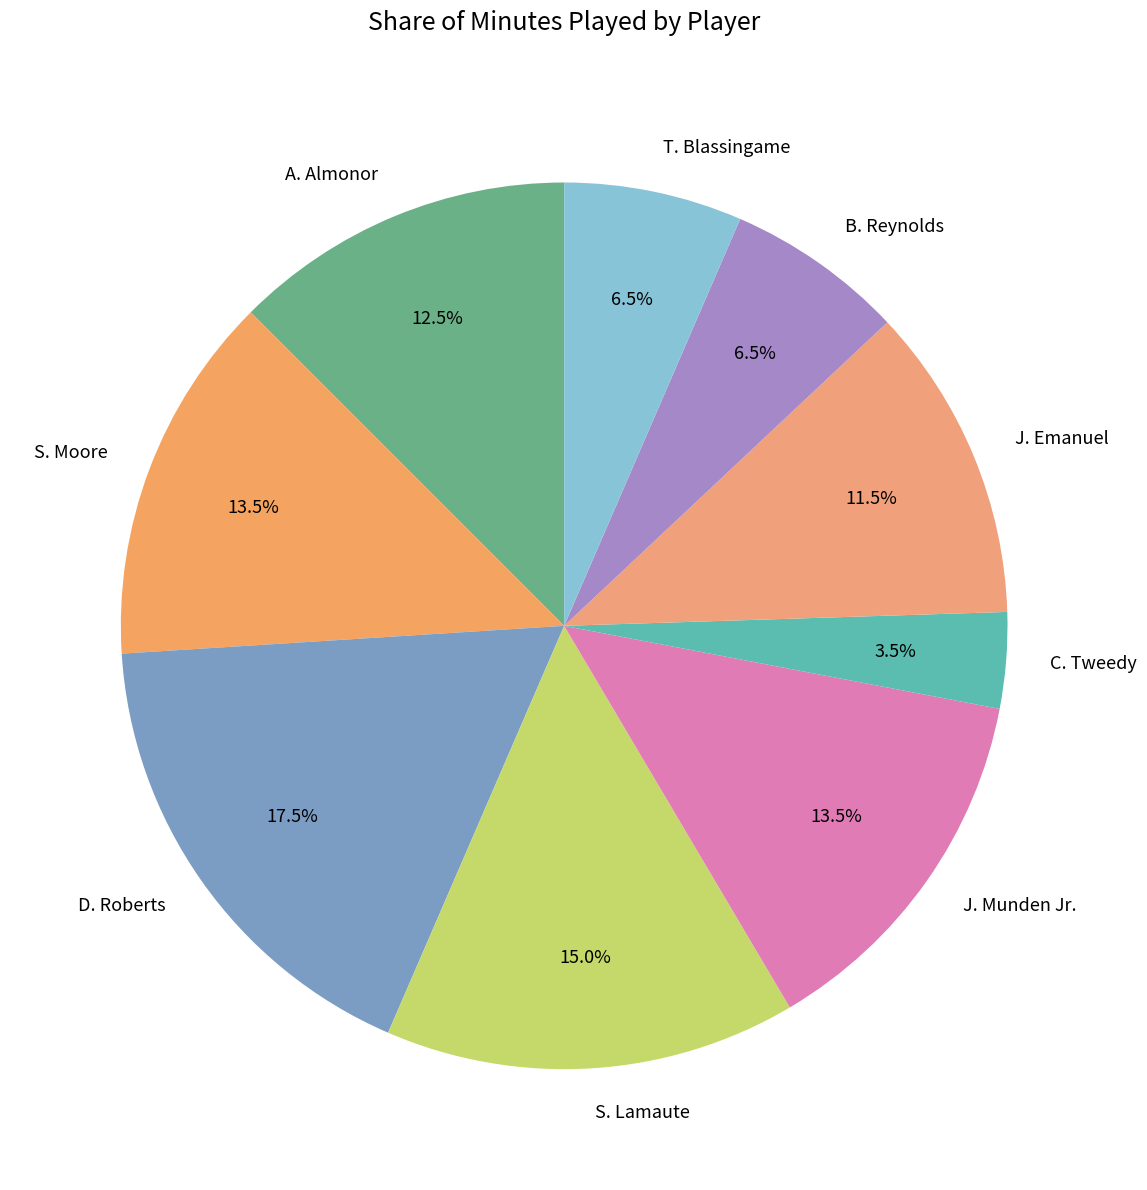

Which category has the biggest portion of the pie?

D. Roberts